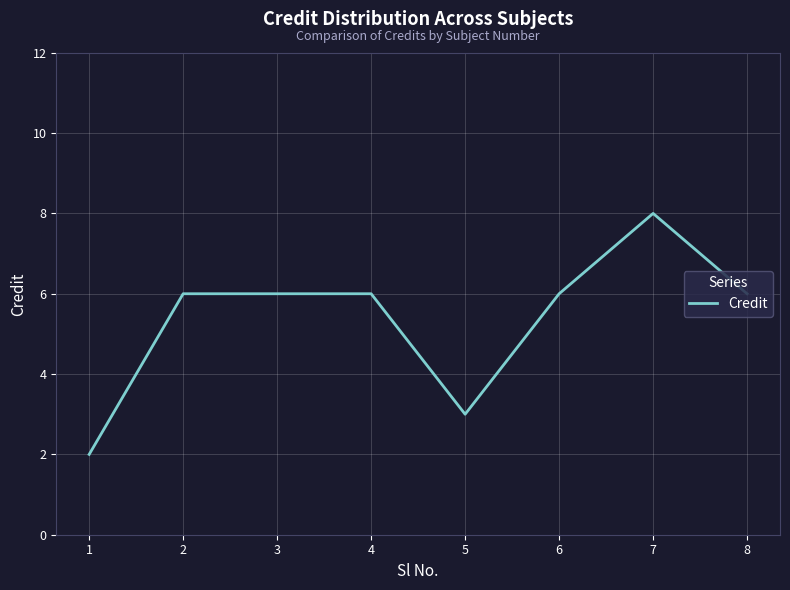

Reading right to left, transcribe all the data shown in this chart.

8=6	7=8	6=6	5=3	4=6	3=6	2=6	1=2